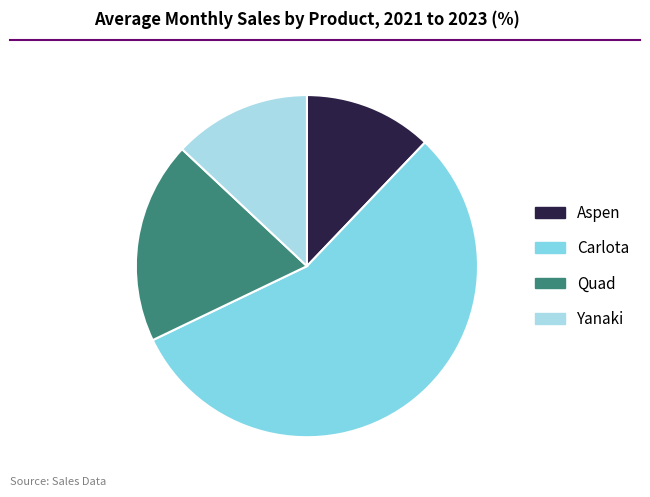

Approximately how many times larger is the value at Aspen compared to Quad?

0.6